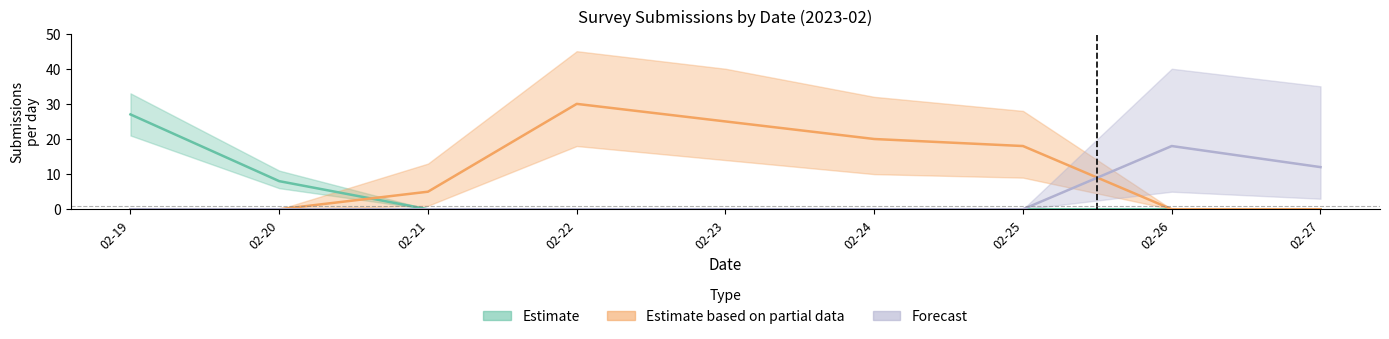

How many data points in Forecast are above 0?

2